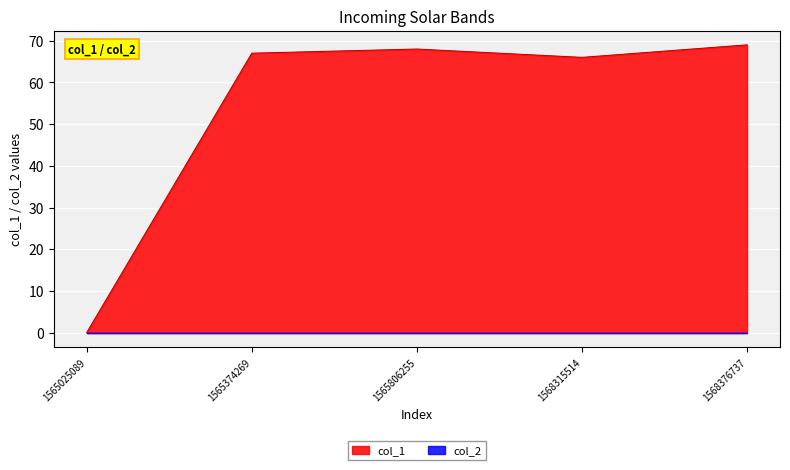

Between 1565025089 and 1565374269, which is larger?

1565374269